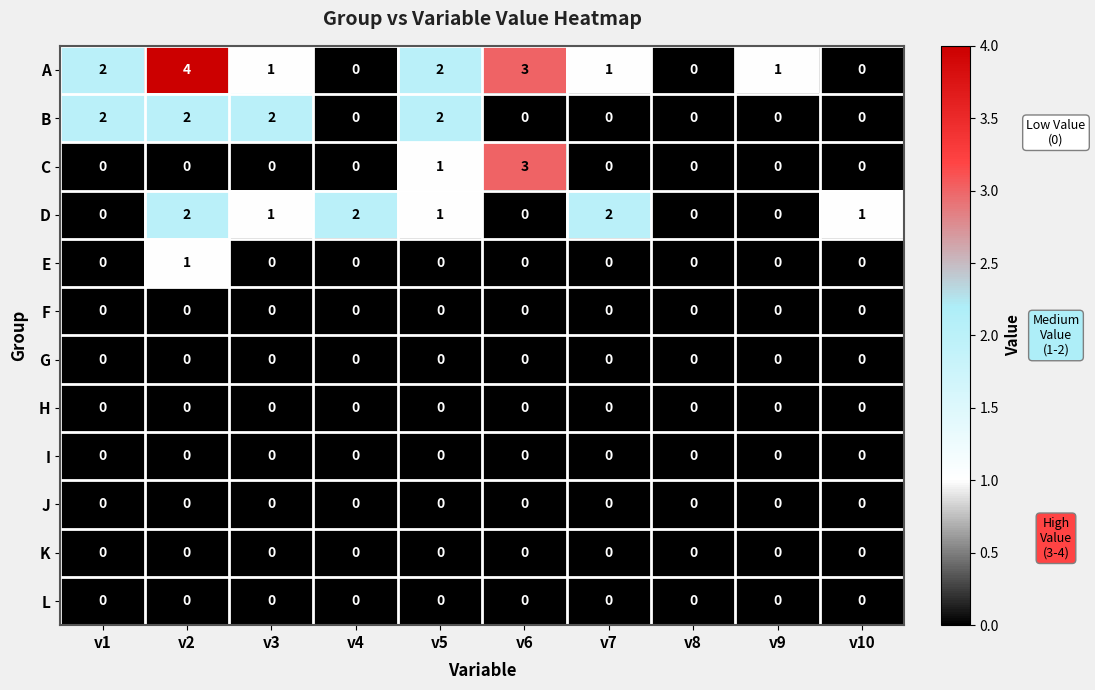

What is the maximum value shown in the chart?

4